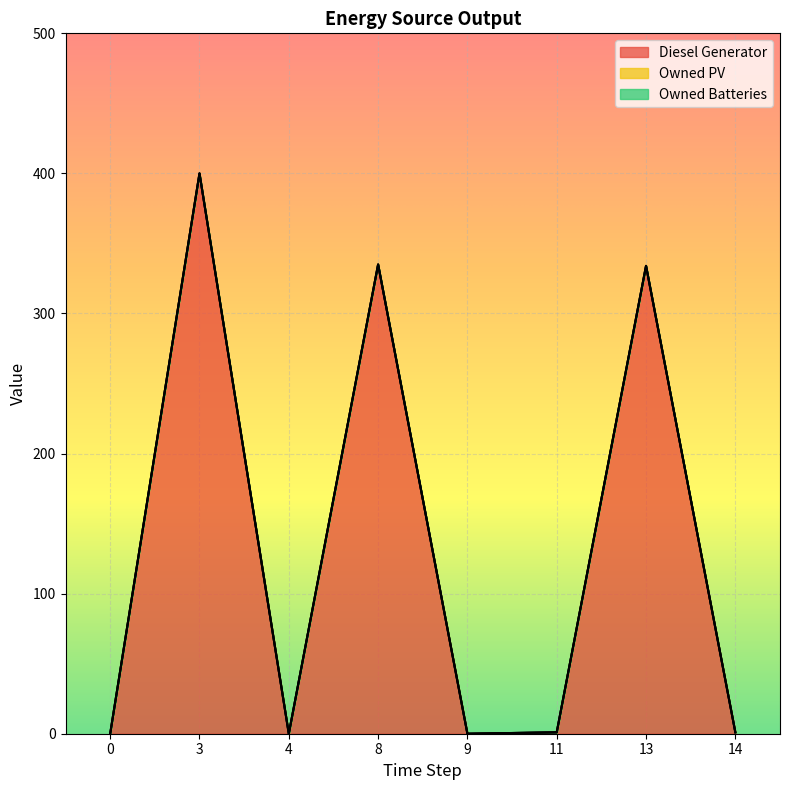

True or false: Diesel Generator has more than 0 interior local peaks.

True